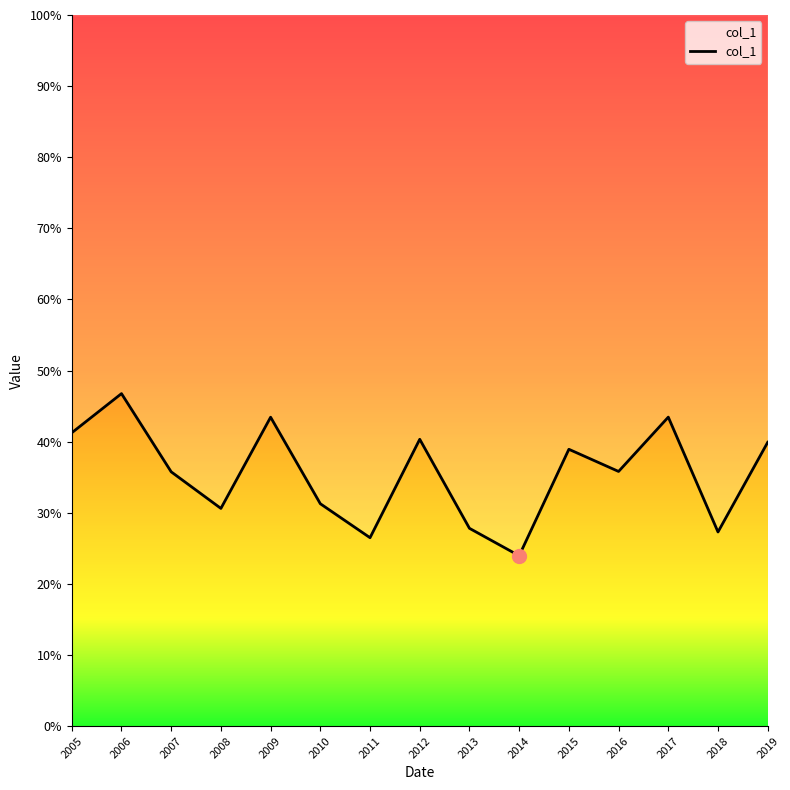

Reading left to right, extract all data points from this chart.

41.3	46.8	35.8	30.6	43.4	31.3	26.5	40.3	27.8	24.0	38.9	35.8	43.5	27.3	39.9